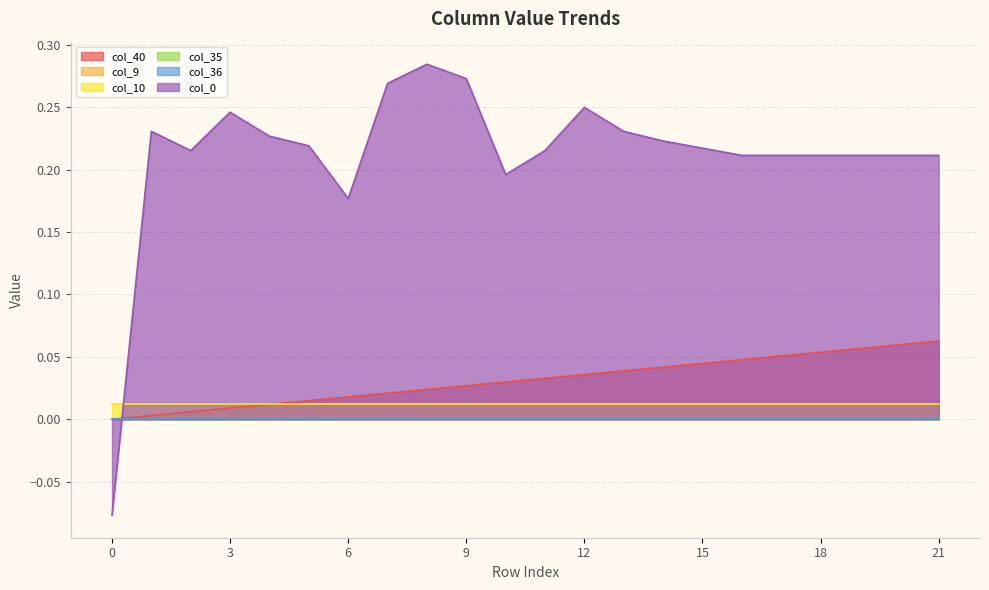

Rank the series at 19 from highest to lowest value.

col_0, col_40, col_10, col_9, col_35, col_36